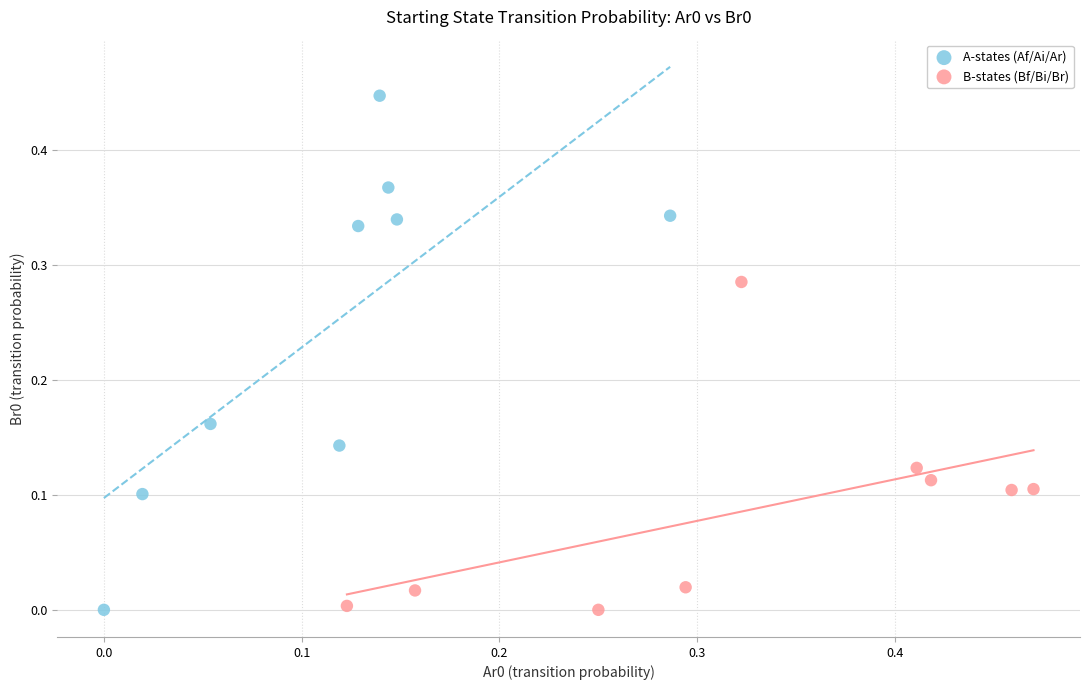

Which series has the widest spread of Y values?

A-states (Af/Ai/Ar)